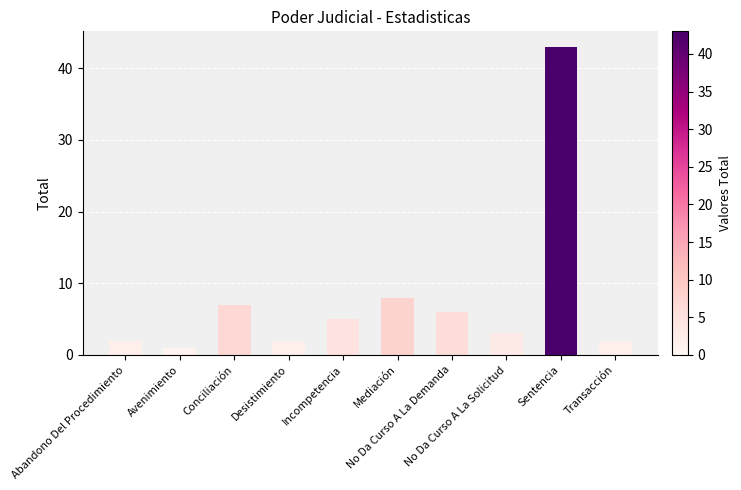

The value at Abandono Del Procedimiento is 2. True or false?

True